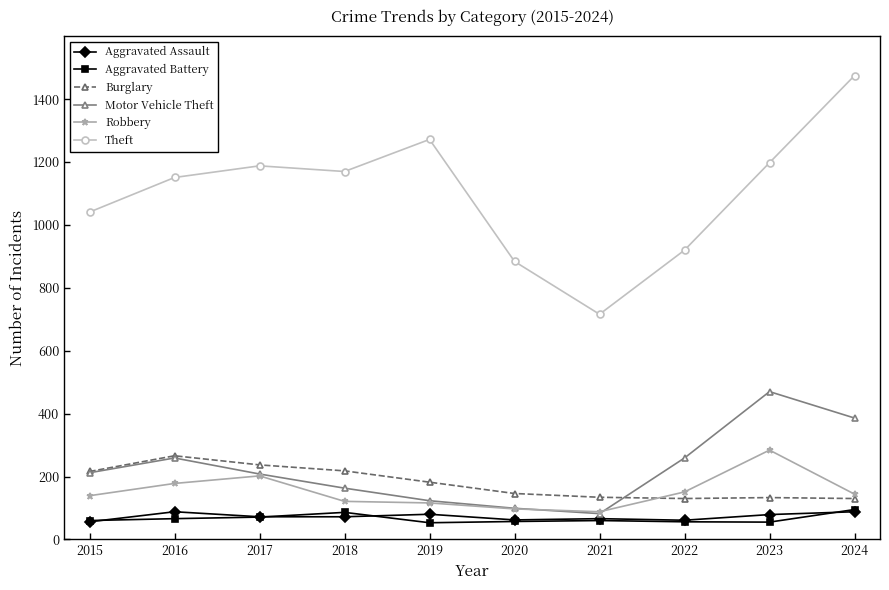

Is it true that Aggravated Assault equals 62 at 2020?

True